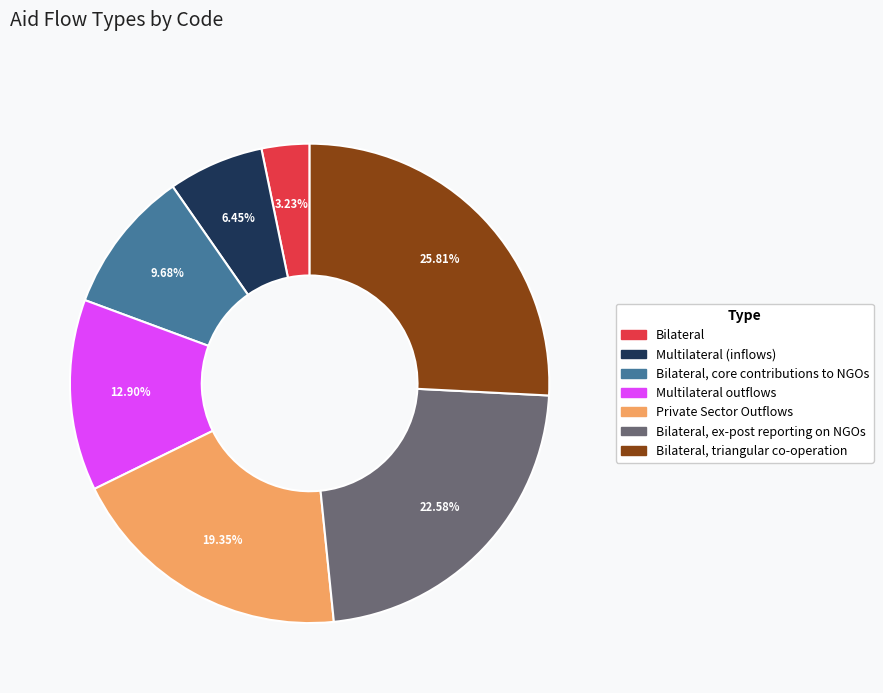

To the nearest percent, what is the combined percentage of Bilateral and Bilateral, ex-post reporting on NGOs?

26%